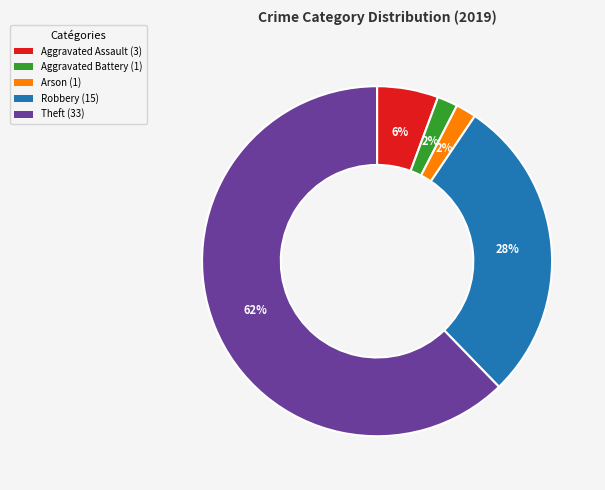

To the nearest percent, what portion does Theft represent?

62%